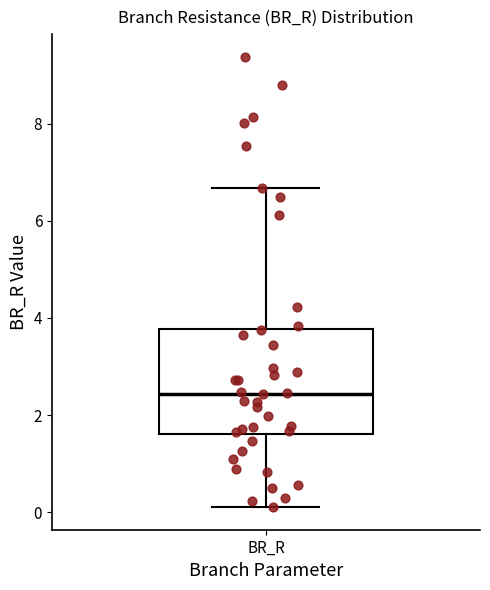

Read this box plot against the y-axis: the position of the median line, the range covered by the box, and the ends of both whiskers. The values are not printed on the chart, so give them approximately, as read against the axis.

median 2.4, box 1.6 to 3.8, whiskers 0.2 to 6.6